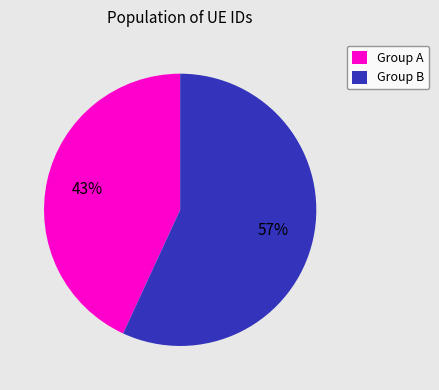

How many segments does this pie chart have?

2